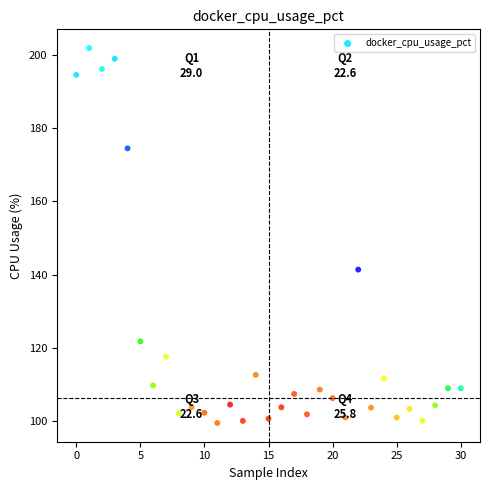

What is the range of Y values (max minus min)?

102.4